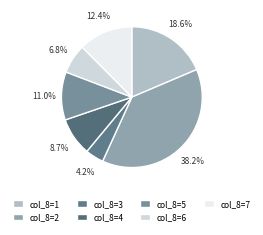

How many segments does this pie chart have?

7